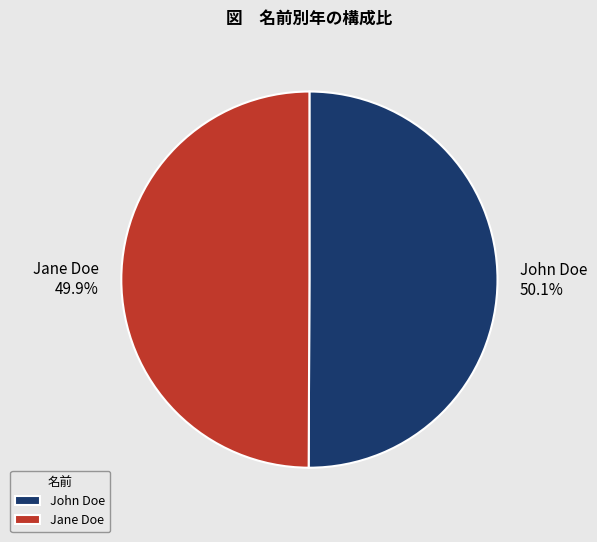

What percentage do John Doe and Jane Doe together represent?

100.0%